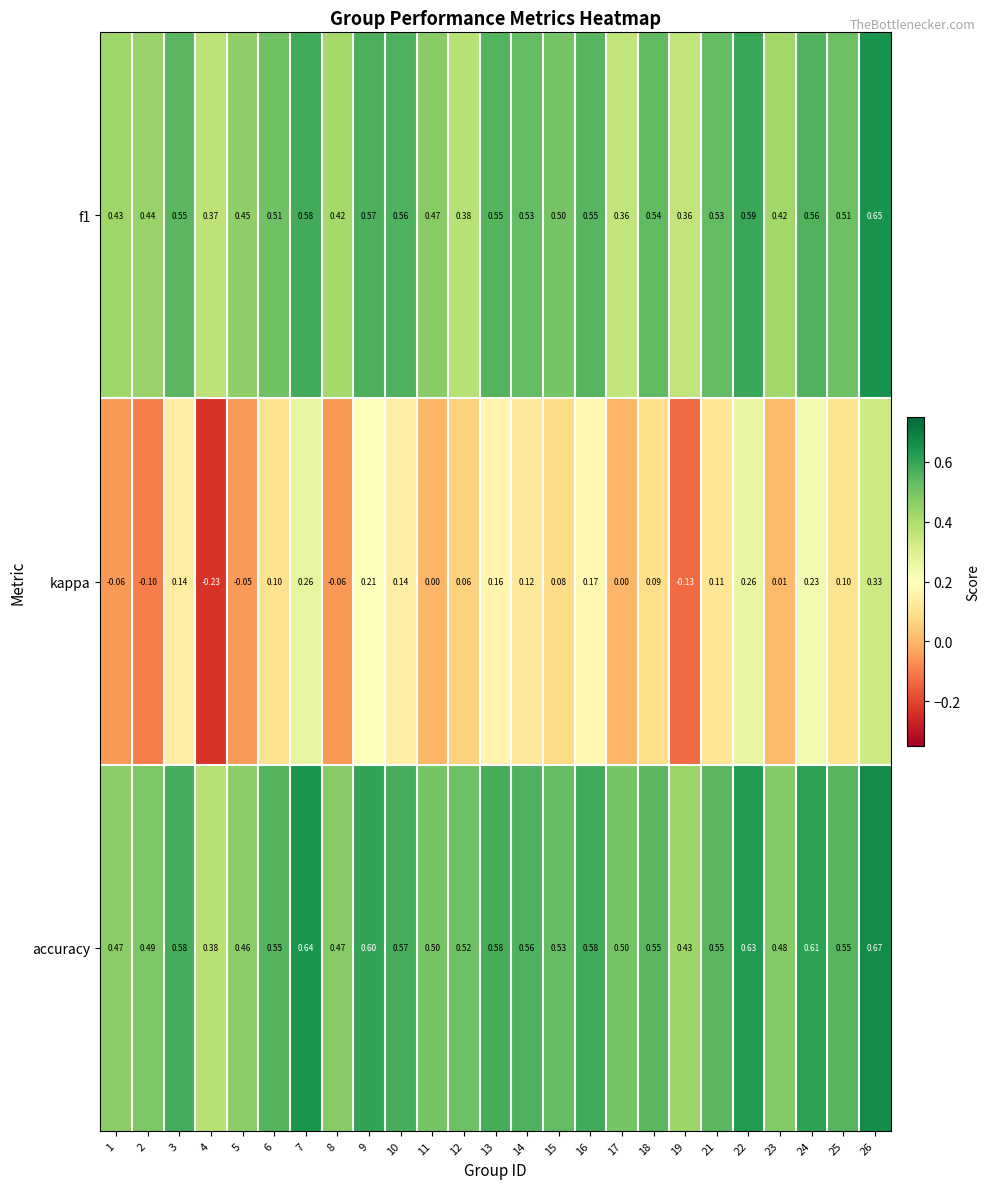

Which series has the largest total across all categories?

accuracy